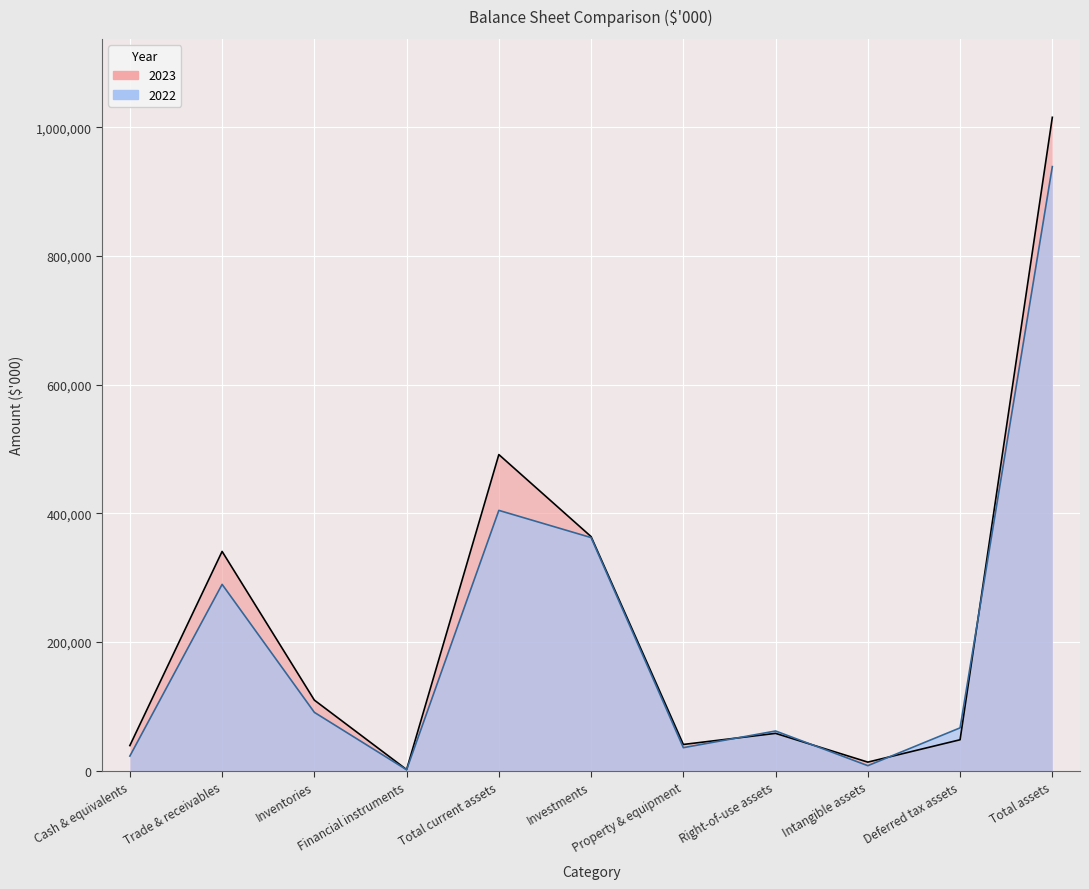

At which label is 2022 closest to 470106?

Total current assets